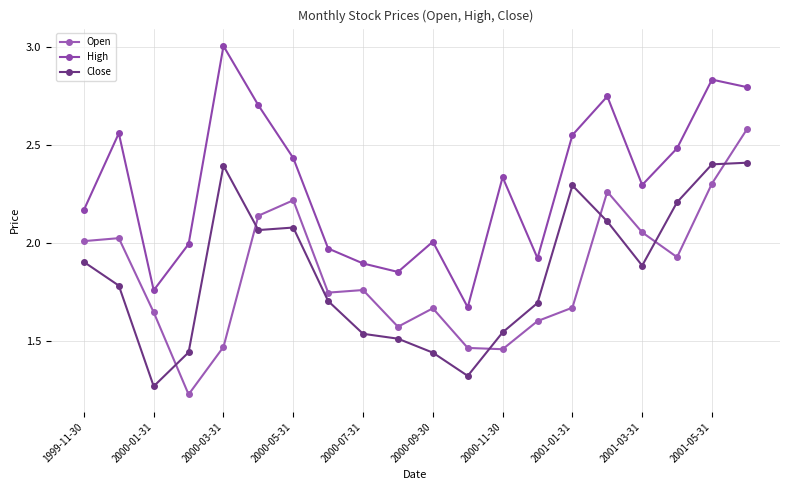

Rank the series by their maximum value, from highest to lowest.

High, Open, Close